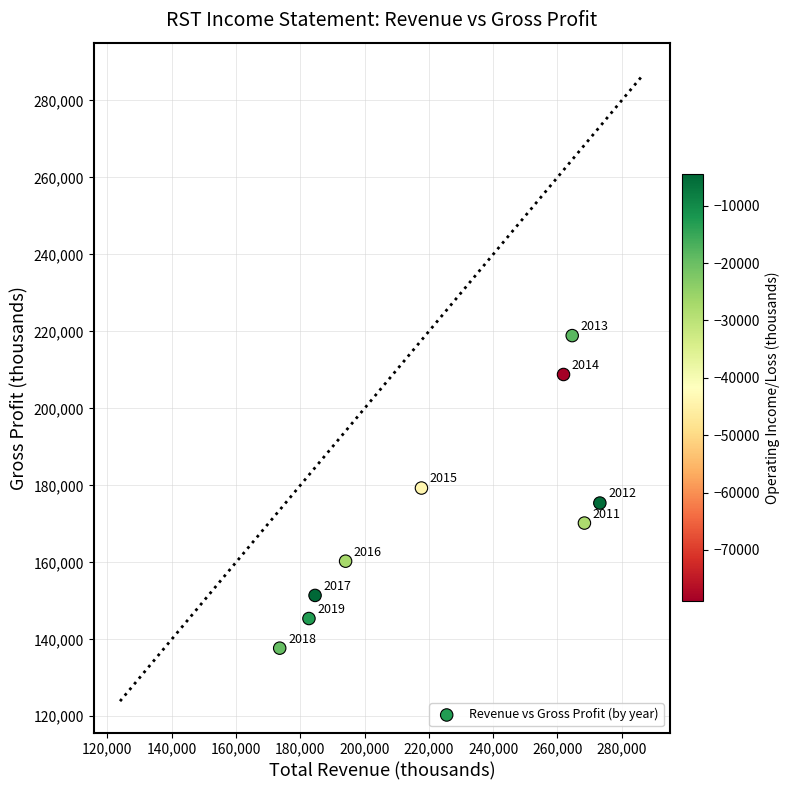

What Y value in the scatter plot is closest to 178300?

179300